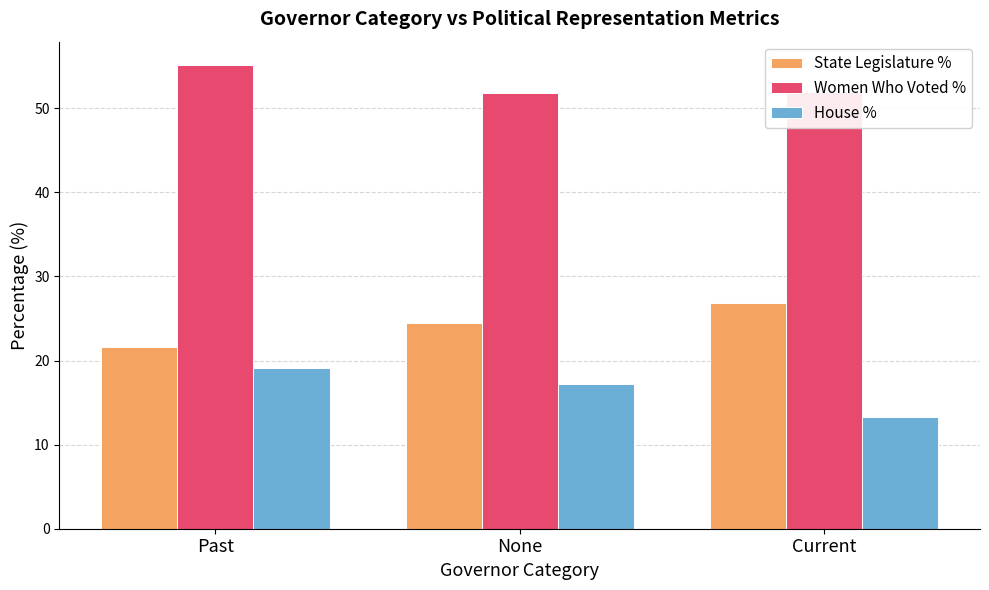

The value of Women Who Voted % at Past is 95.5. True or false?

False